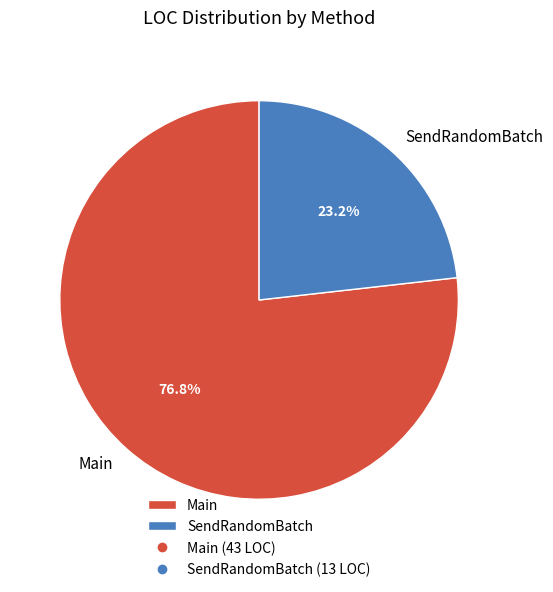

Between SendRandomBatch and Main, which is larger?

Main